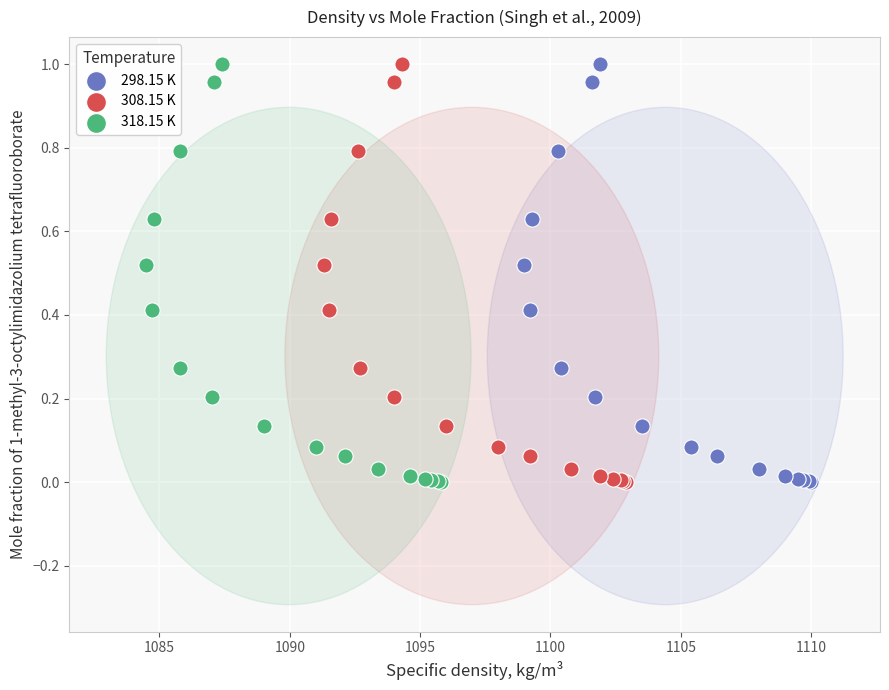

What are all the series names shown in the legend?

298.15 K, 308.15 K, 318.15 K